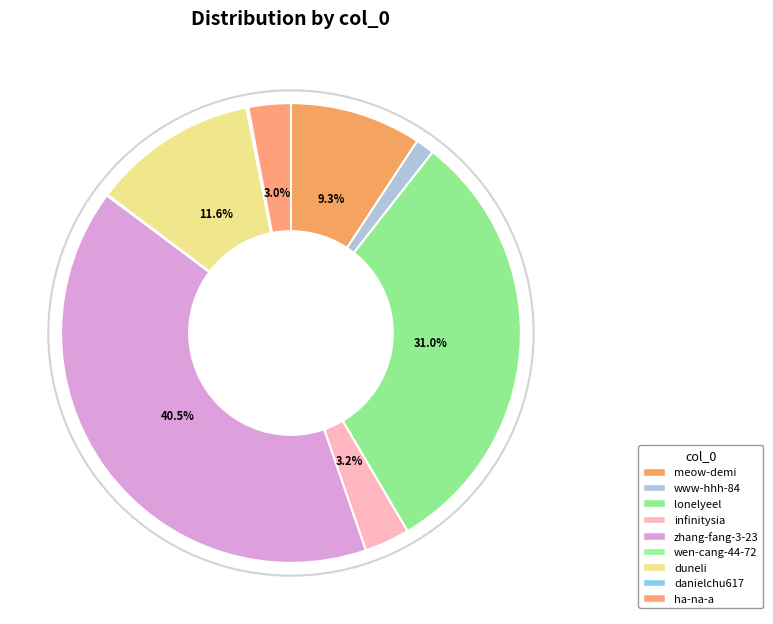

Does any single category account for the majority?

No